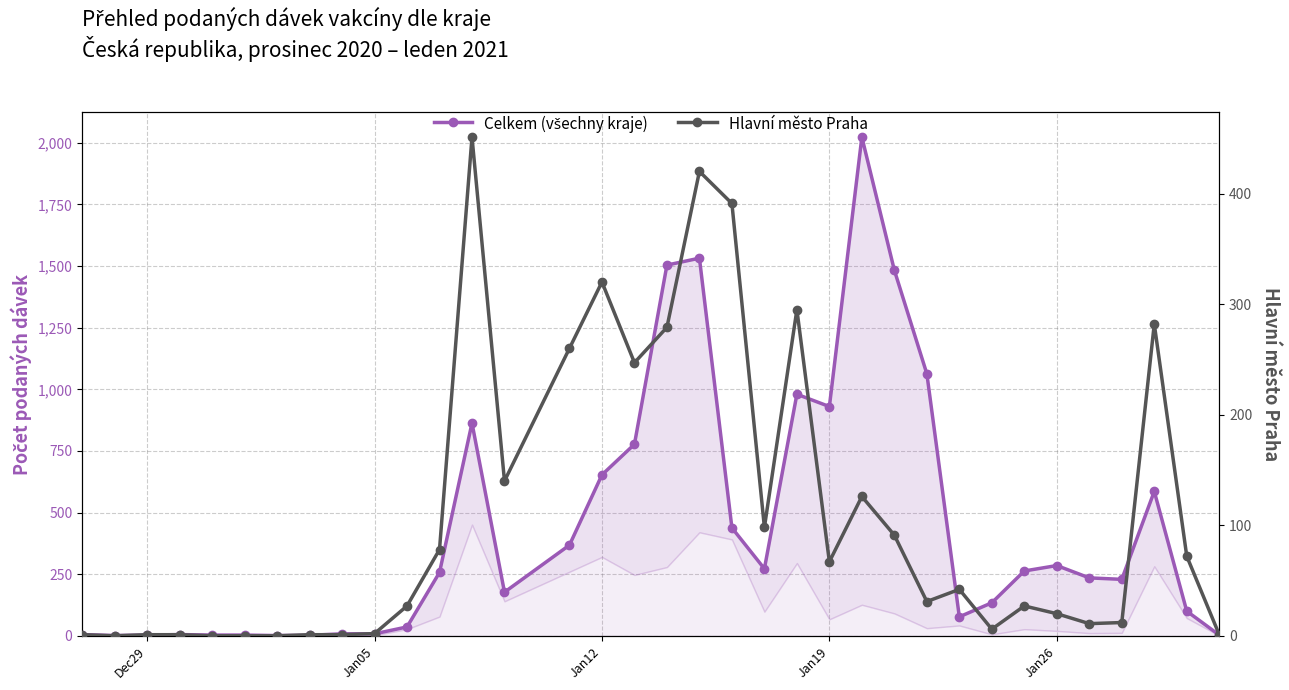

What is the difference between the maximum and minimum values in the Celkem (všechny kraje) series?

2022